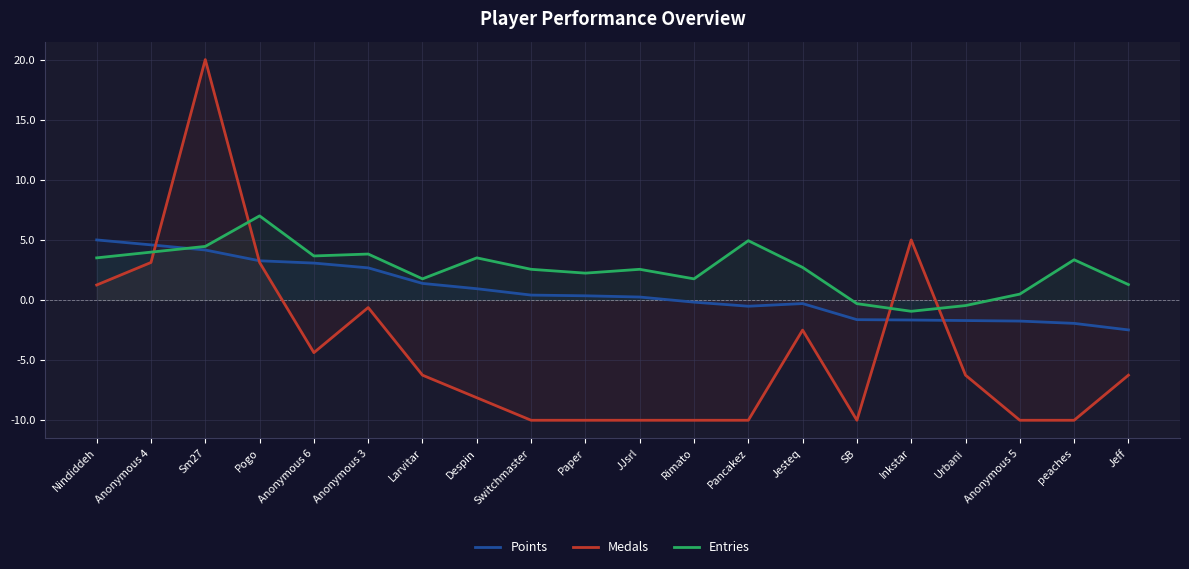

What position from the right is Jeff?

1